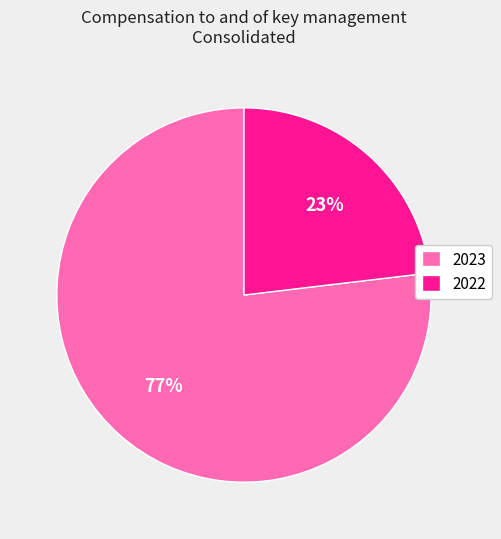

Rank the categories by value from highest to lowest.

2023, 2022